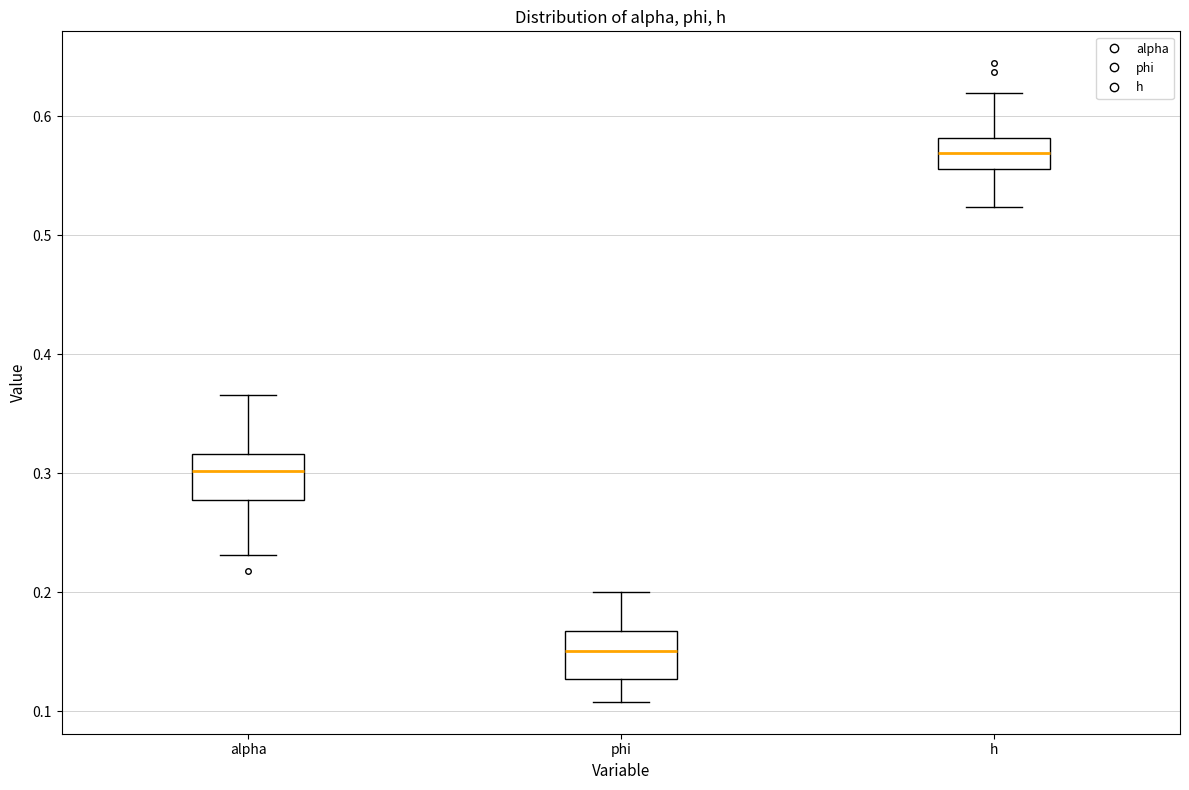

Which box's median line is the lowest?

phi